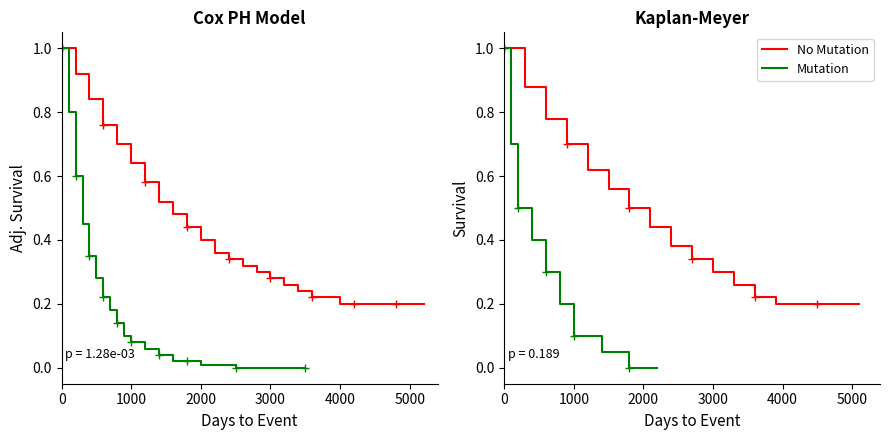

At how many categories does at least one series exceed 0?

20